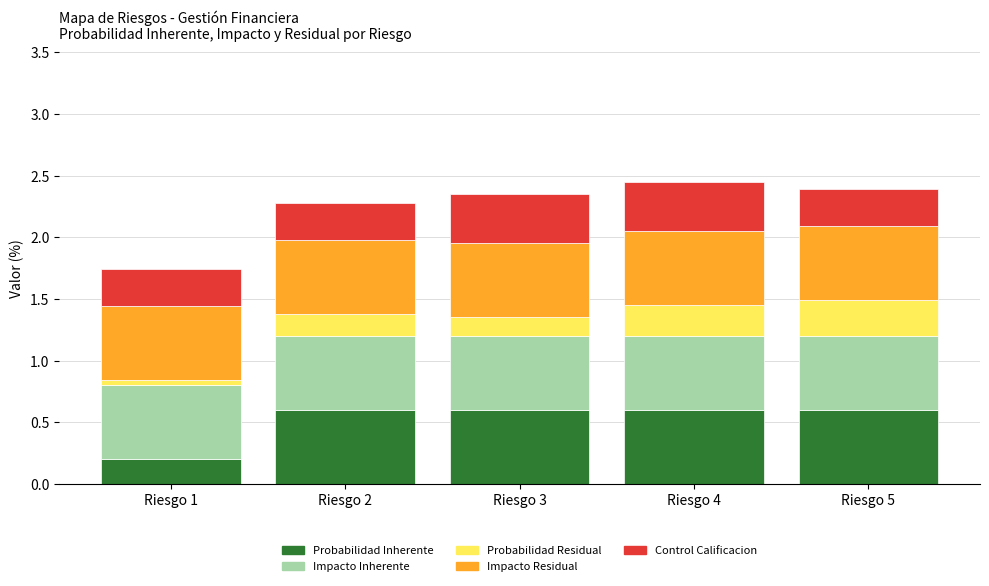

Count the Probabilidad Inherente values in the range 0 to 1.

5